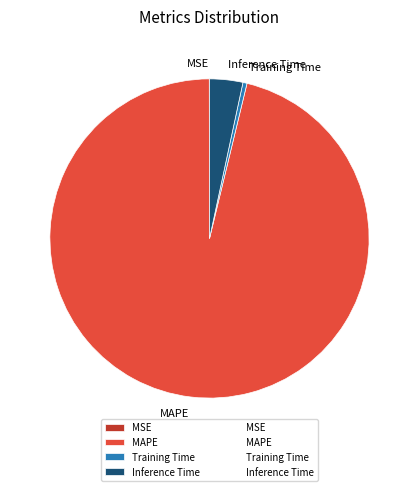

Is the sum of Inference Time and Training Time greater than half?

No